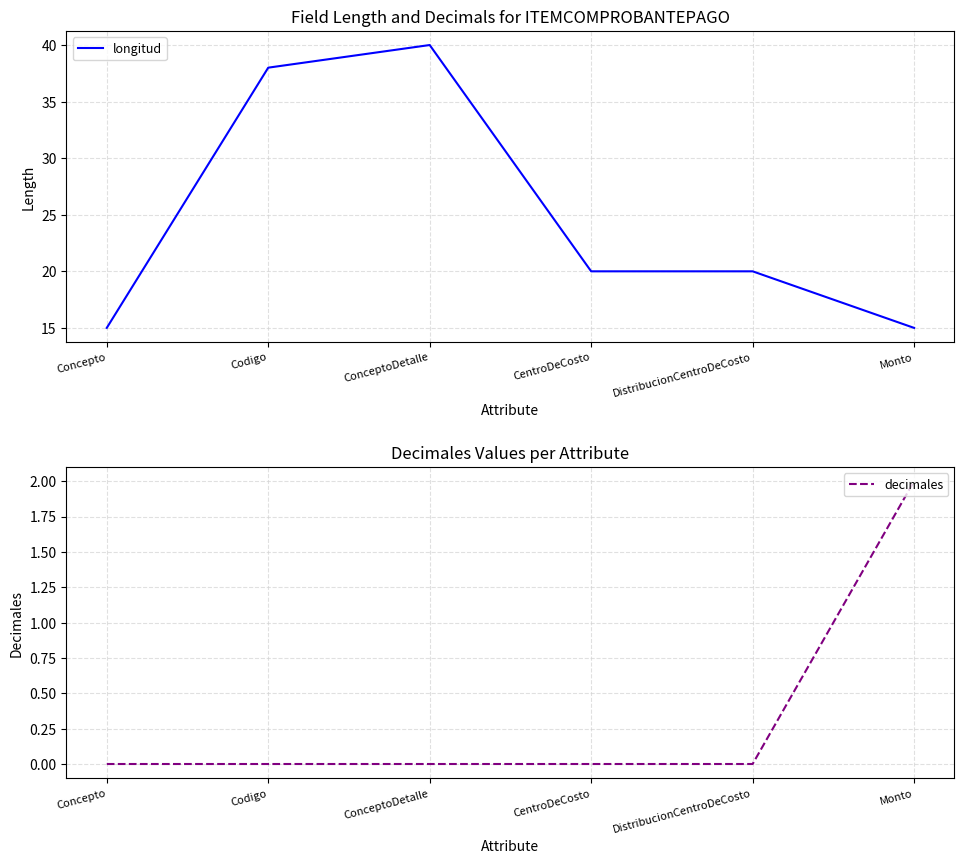

Reading right to left, extract all data points from this chart.

longitud: 15	20	20	40	38	15
decimales: 2	0	0	0	0	0